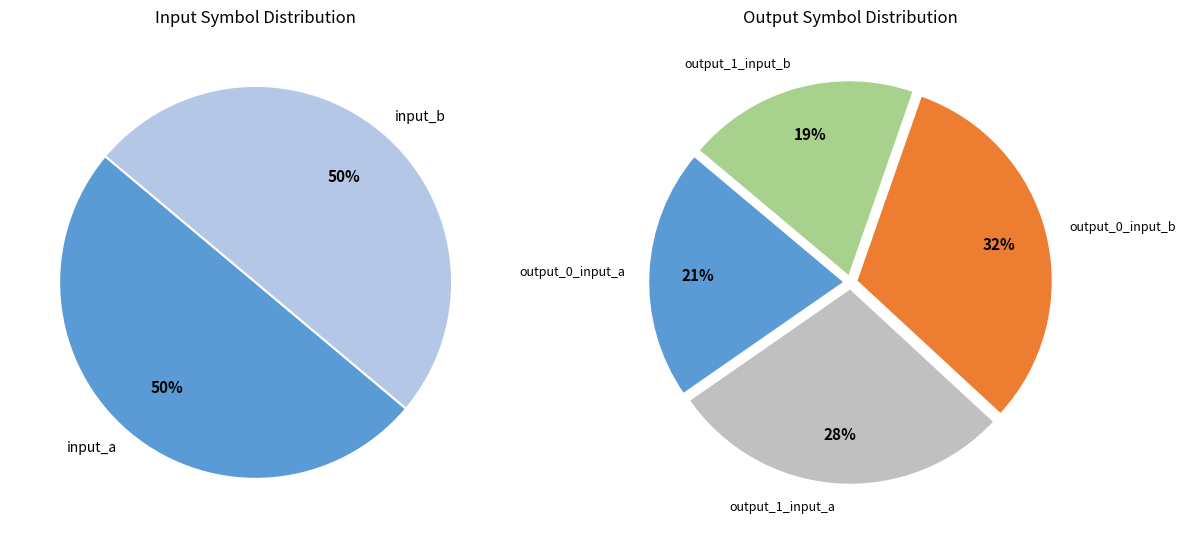

Does output_0_input_a account for over 50% of the chart?

No